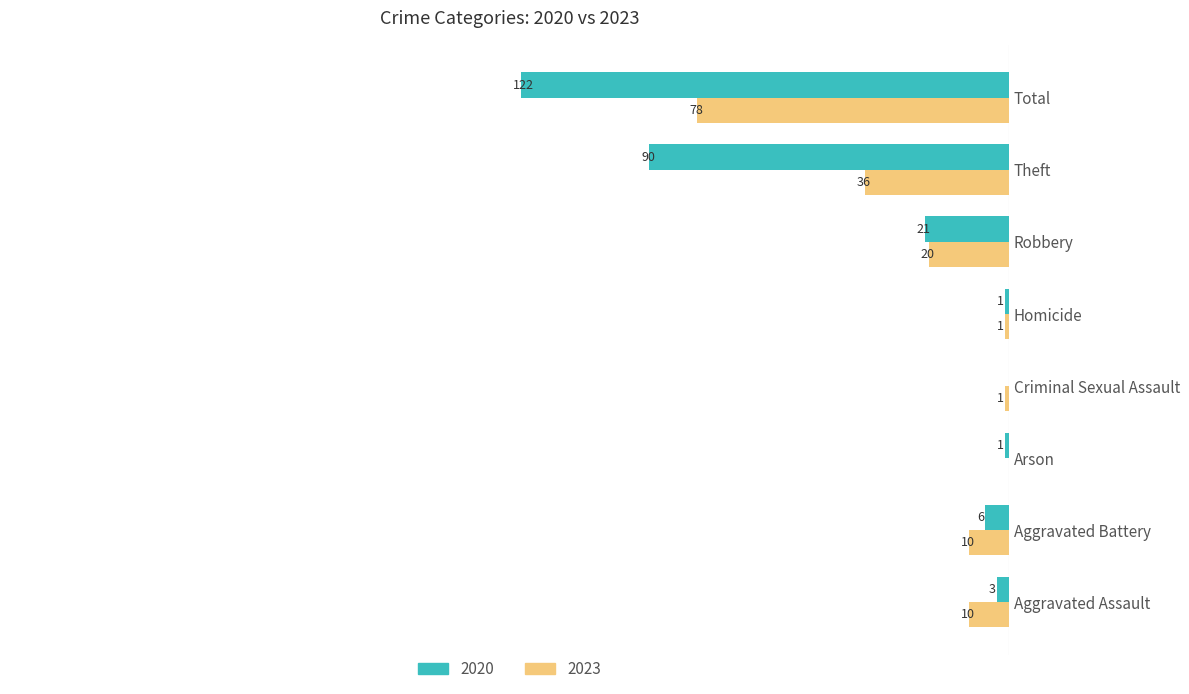

Is the value of 2020 at Total greater than the value of 2023 at Arson?

Yes